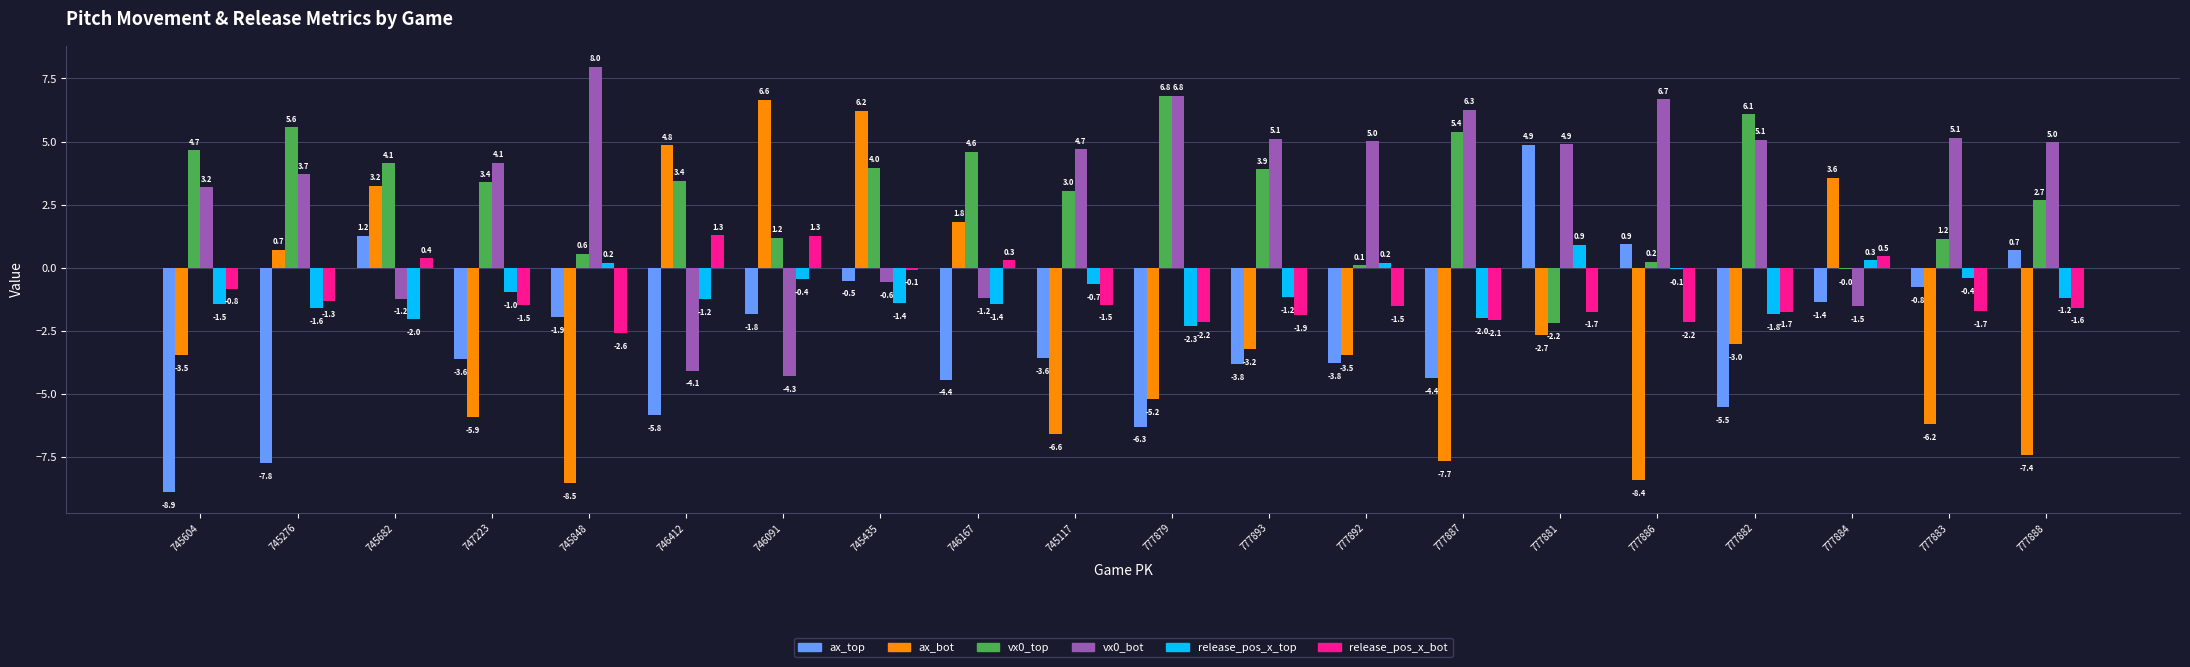

How many distinct data groups are displayed?

6